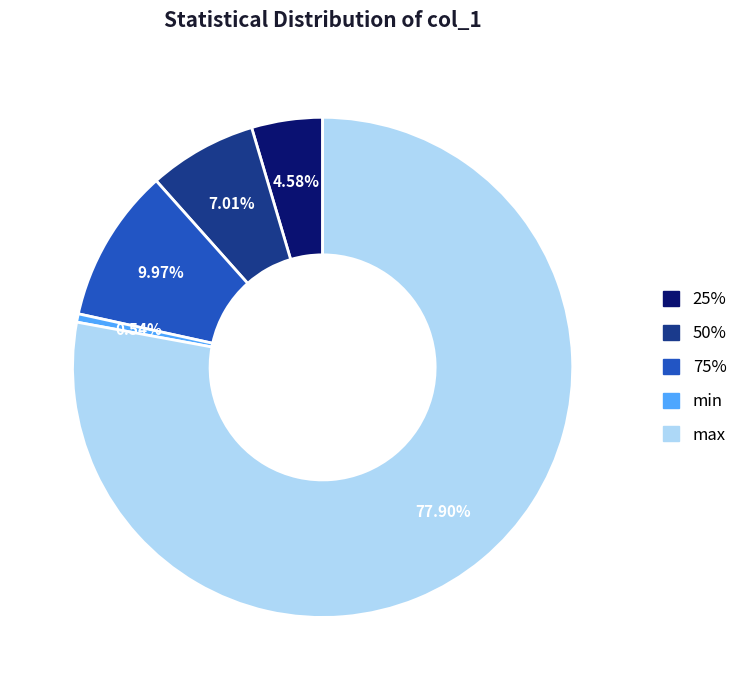

What is the majority slice?

max